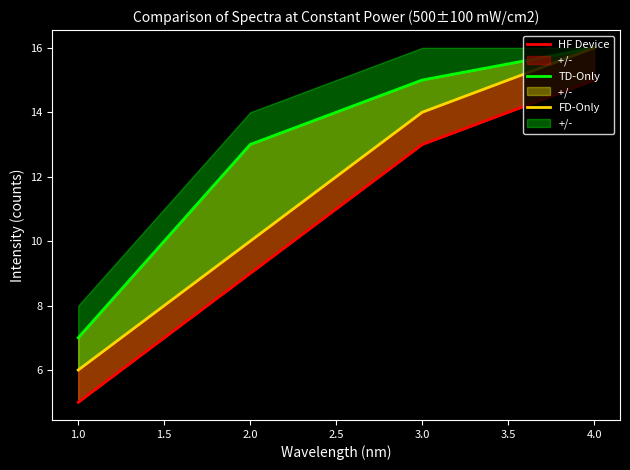

What is the value of the FD-Only point at the 3rd from the left?

14